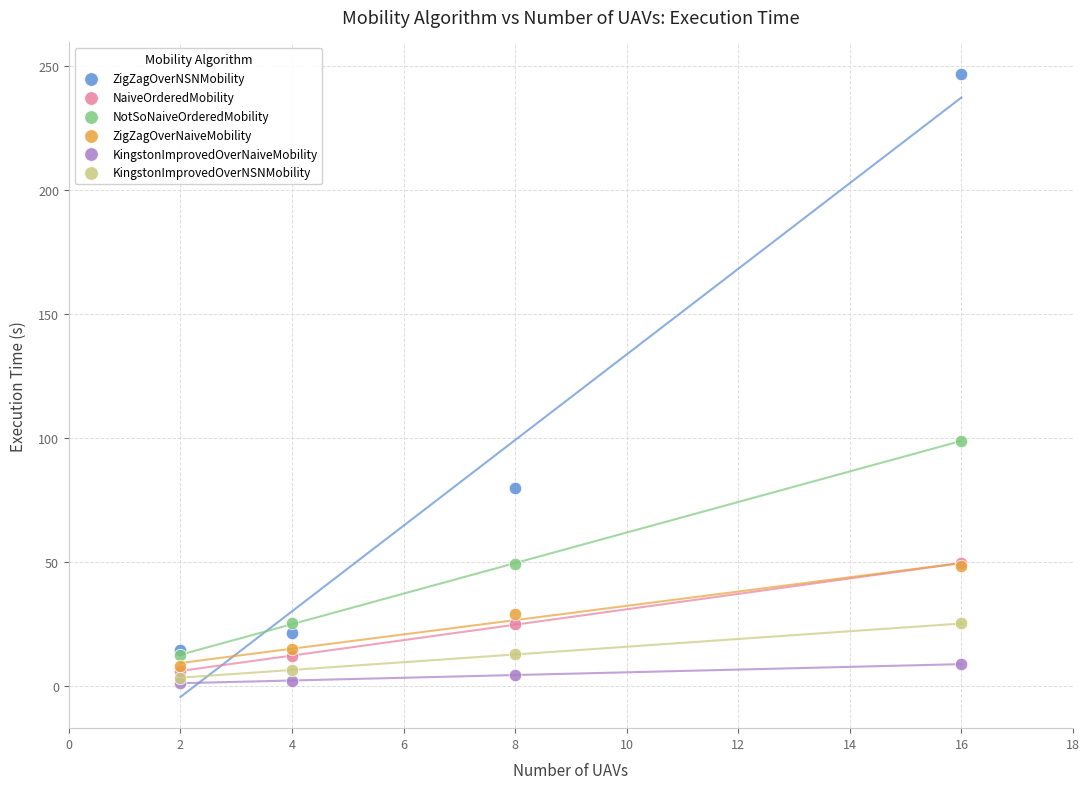

Across all series, what Y value is closest to 123?

98.8